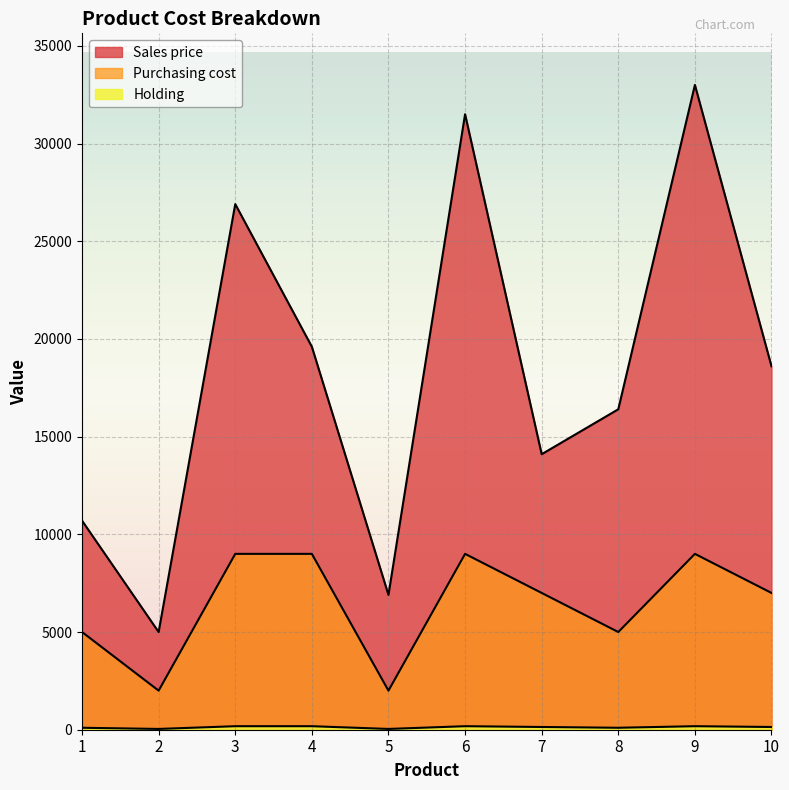

Rank the categories by Purchasing cost value from highest to lowest.

3, 4, 6, 9, 7, 10, 1, 8, 2, 5